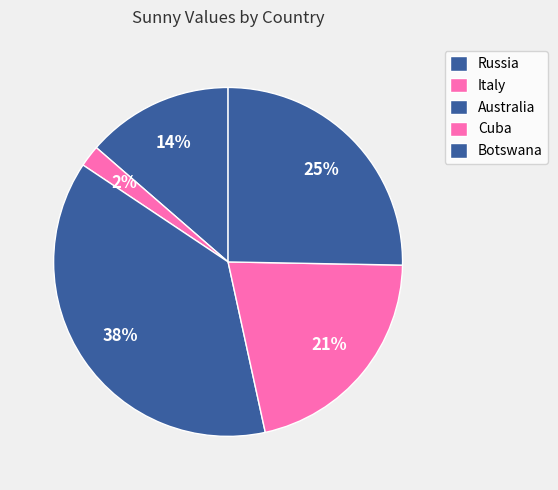

True or false: Australia accounts for 38% of the total.

True